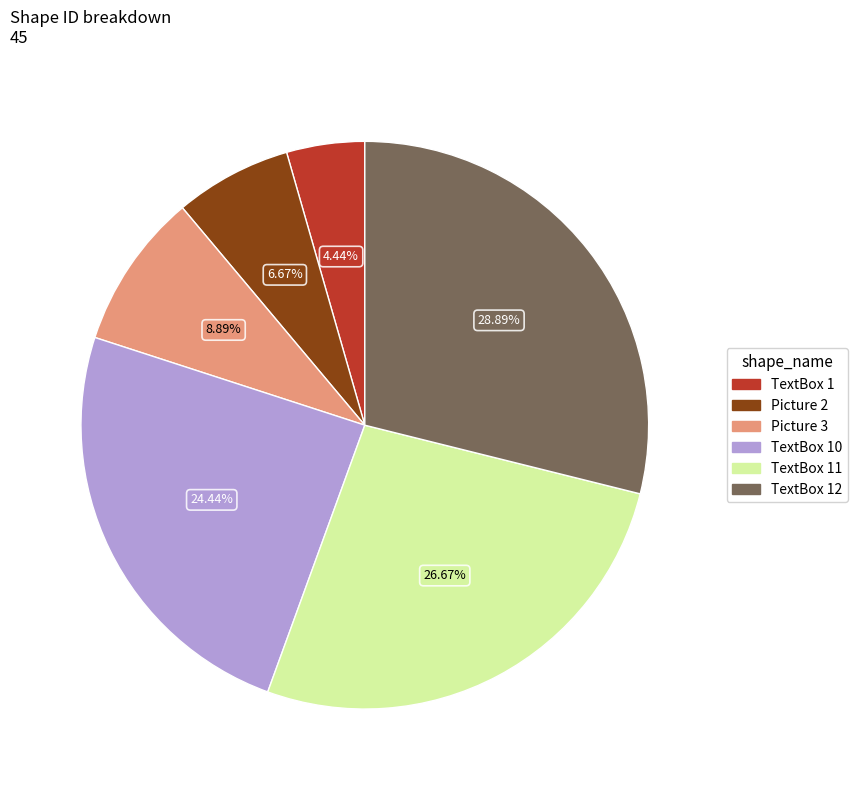

How many slices are in this pie chart?

6